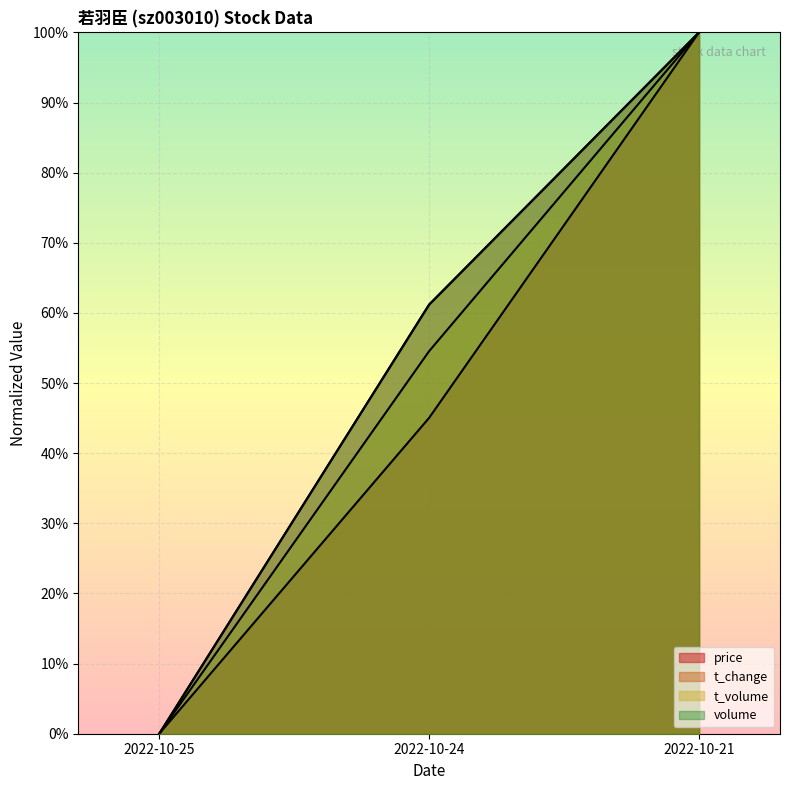

What is the sum of the t_volume values at 2022-10-21 and 2022-10-25?

1.0